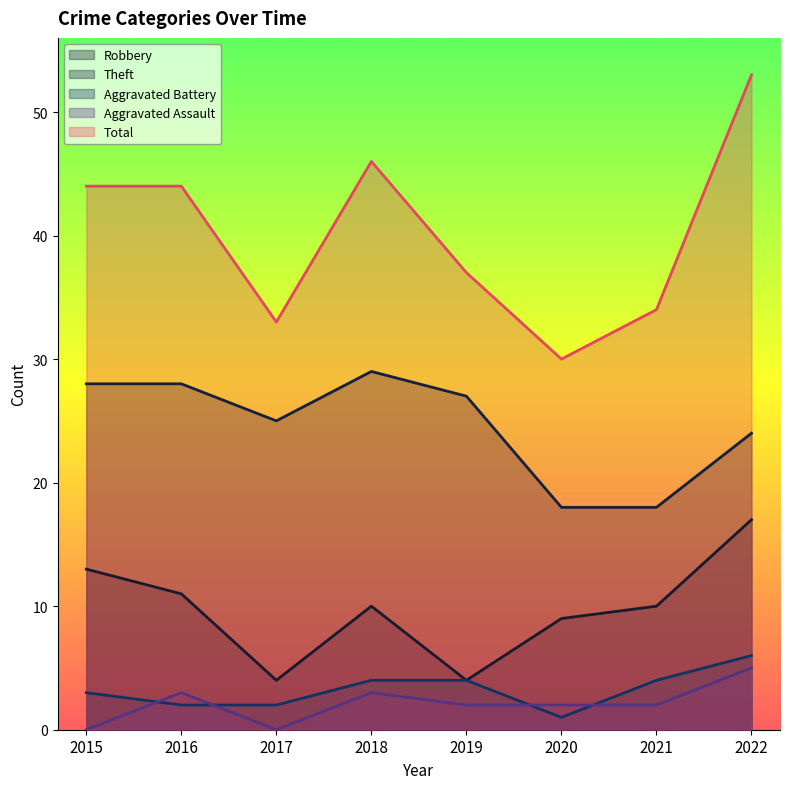

Reading left to right, what are all the values shown in this chart?

Robbery: 2015=13	2016=11	2017=4	2018=10	2019=4	2020=9	2021=10	2022=17
Theft: 2015=28	2016=28	2017=25	2018=29	2019=27	2020=18	2021=18	2022=24
Aggravated Battery: 2015=3	2016=2	2017=2	2018=4	2019=4	2020=1	2021=4	2022=6
Aggravated Assault: 2015=0	2016=3	2017=0	2018=3	2019=2	2020=2	2021=2	2022=5
Total: 2015=44	2016=44	2017=33	2018=46	2019=37	2020=30	2021=34	2022=53